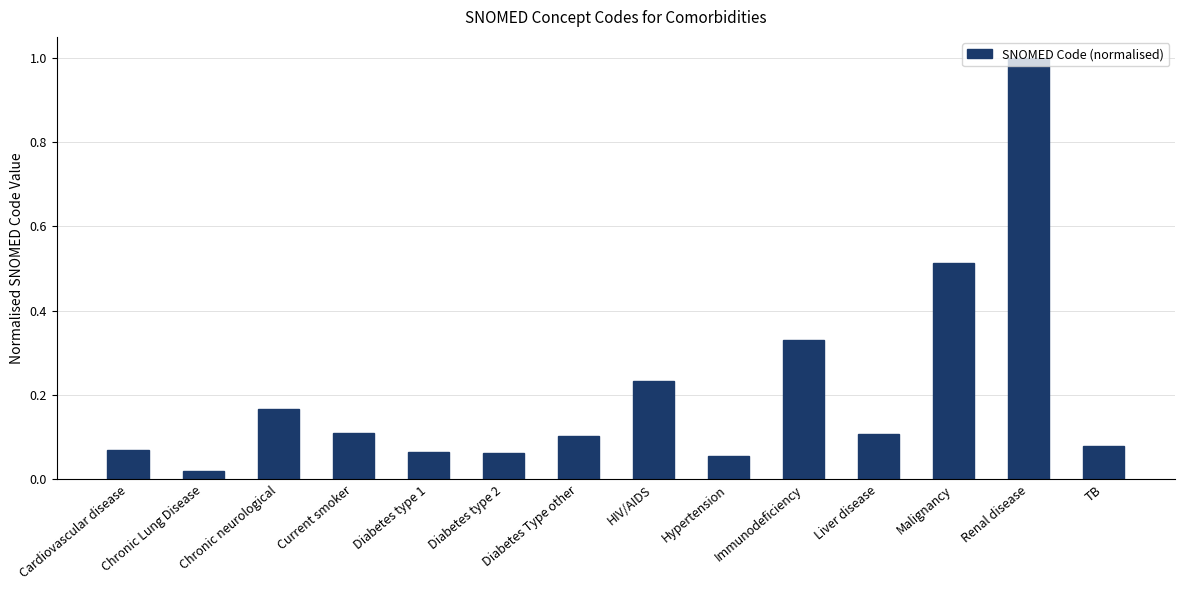

Which label corresponds to the smallest value in the chart?

Chronic Lung Disease